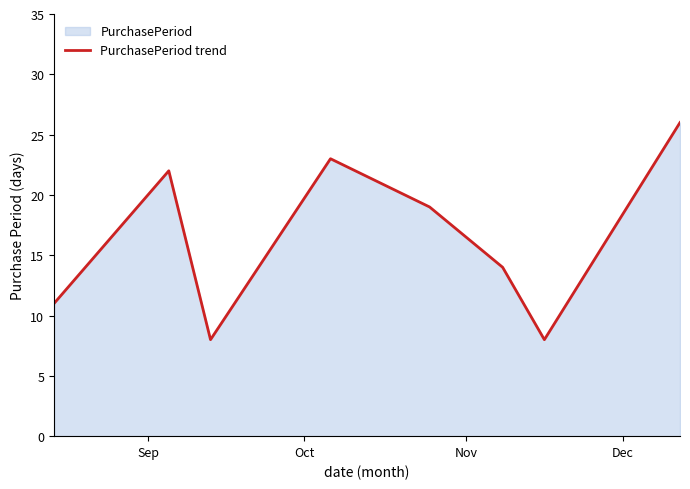

How many categories are shown in the chart?

8